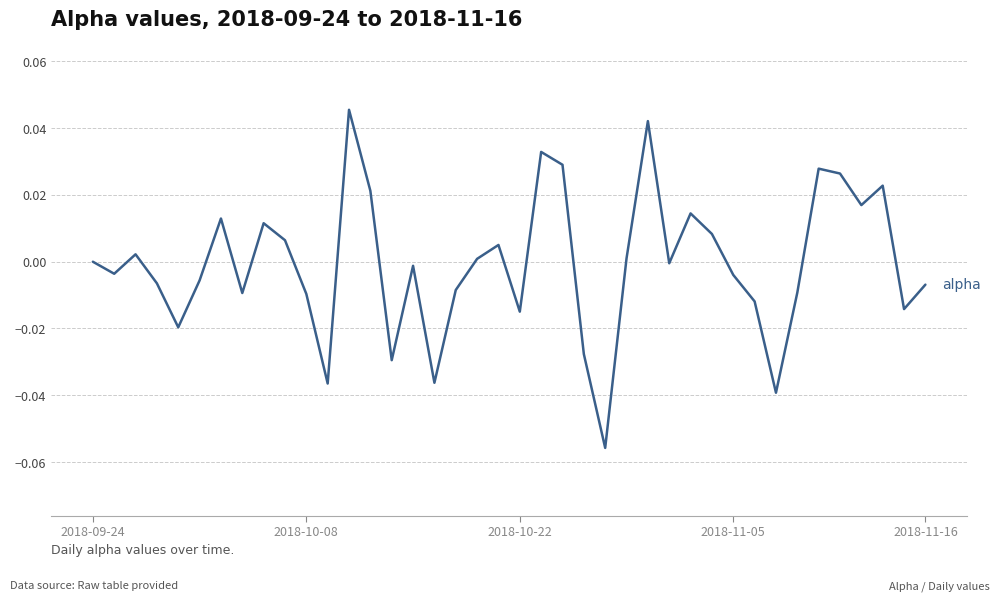

How many lines are shown in the chart?

1